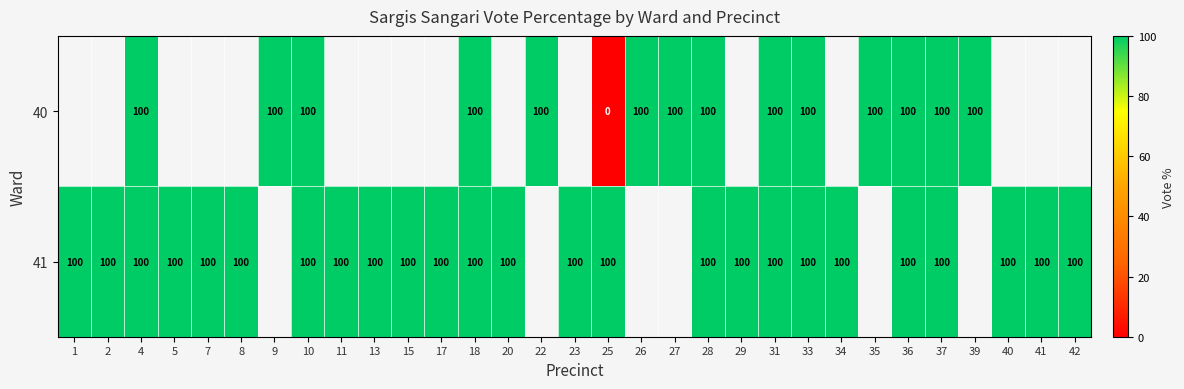

Is it true that 41 equals 100 at 31?

True